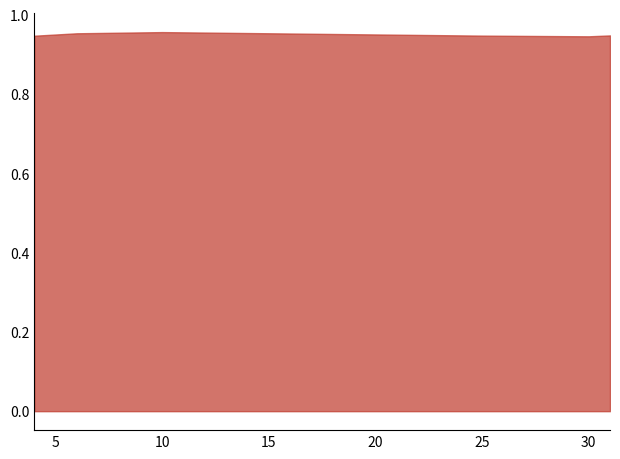

How many values are between 0 and 1?

7